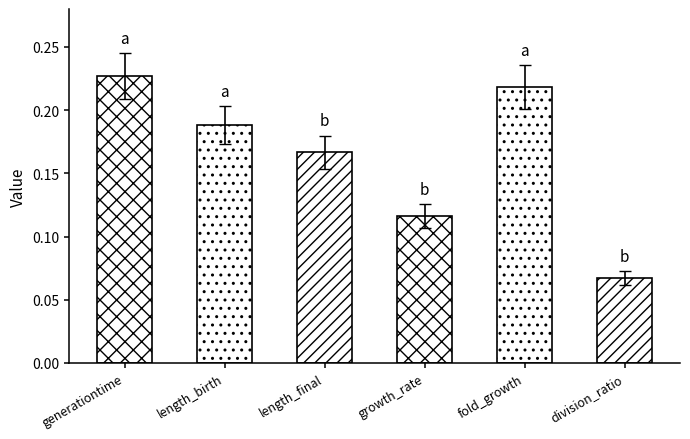

Are the bars horizontal?

No